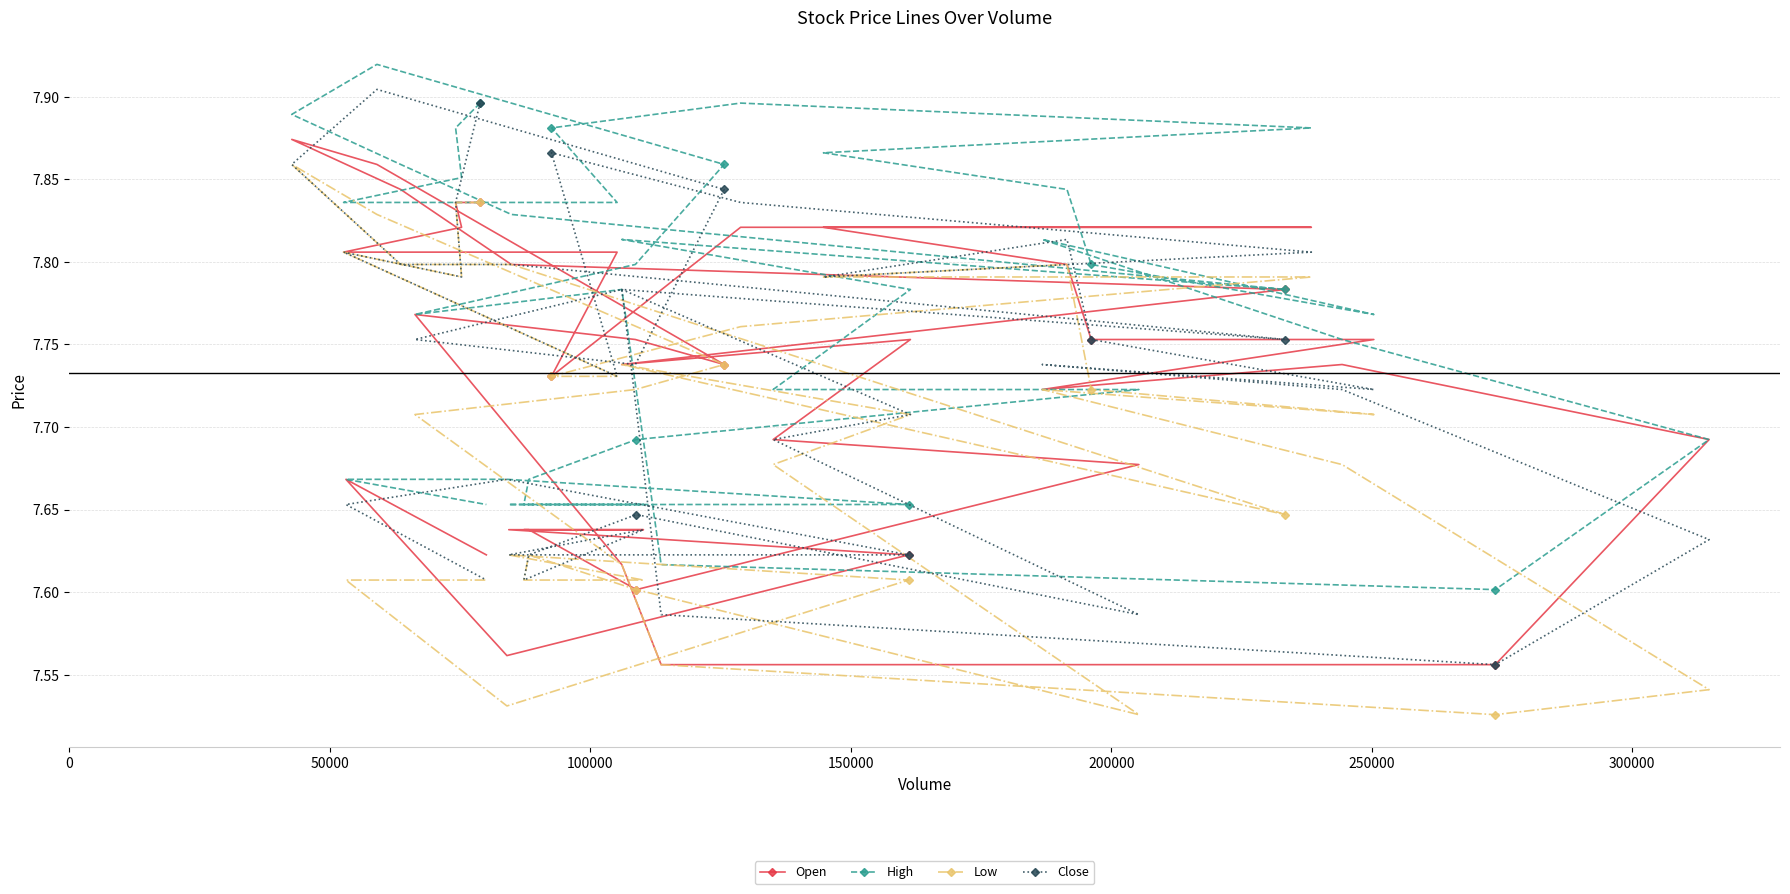

True or false: Low has more than 1 interior local peaks.

True